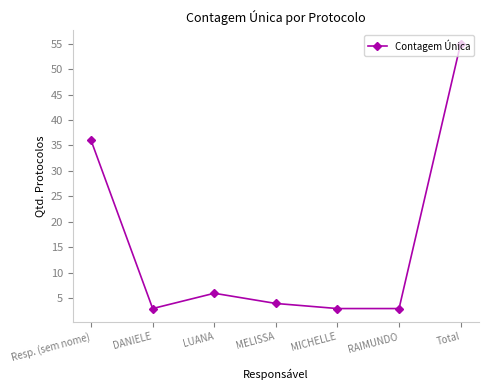

What is the approximate value at RAIMUNDO, to the nearest 5?

5